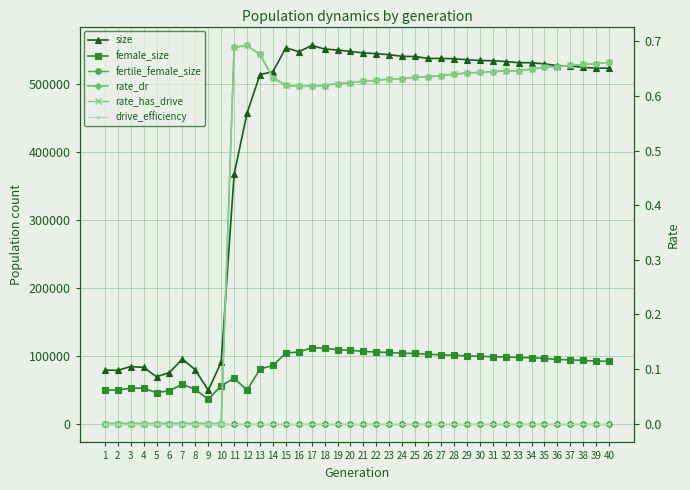

How many lines are shown in the chart?

6